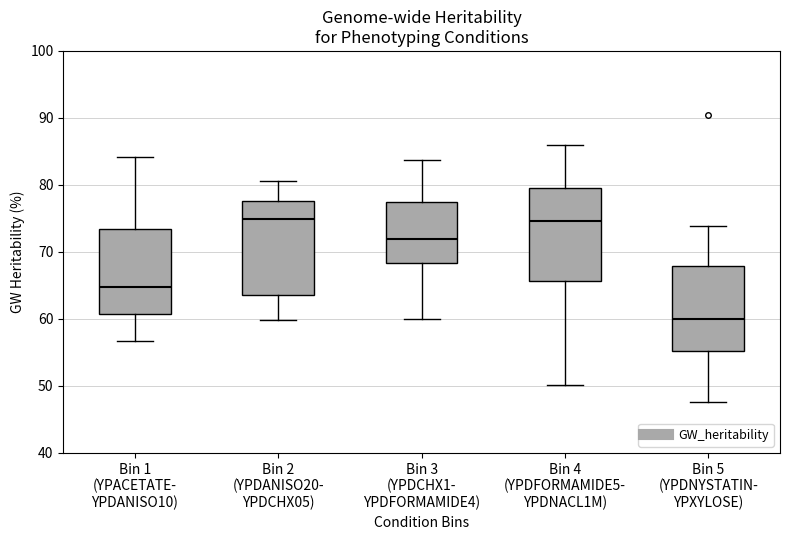

Where does the lower whisker of the box for Bin 4 (YPDFORMAMIDE5- YPDNACL1M) end on the y-axis? The values are not printed on the chart, so give them approximately, as read against the axis.

50